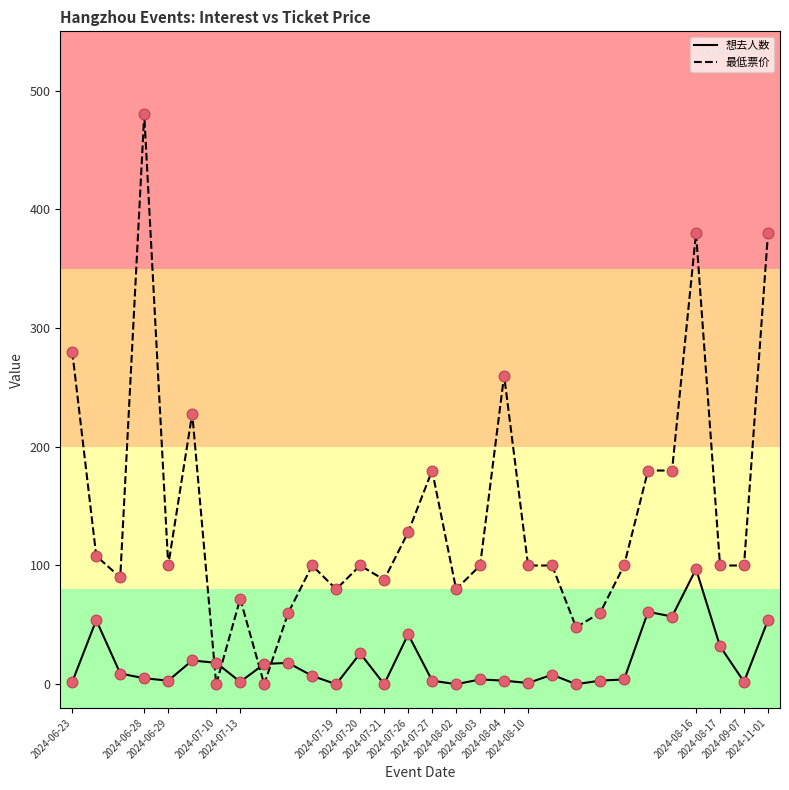

What are all the series names shown in the legend?

想去人数, 最低票价